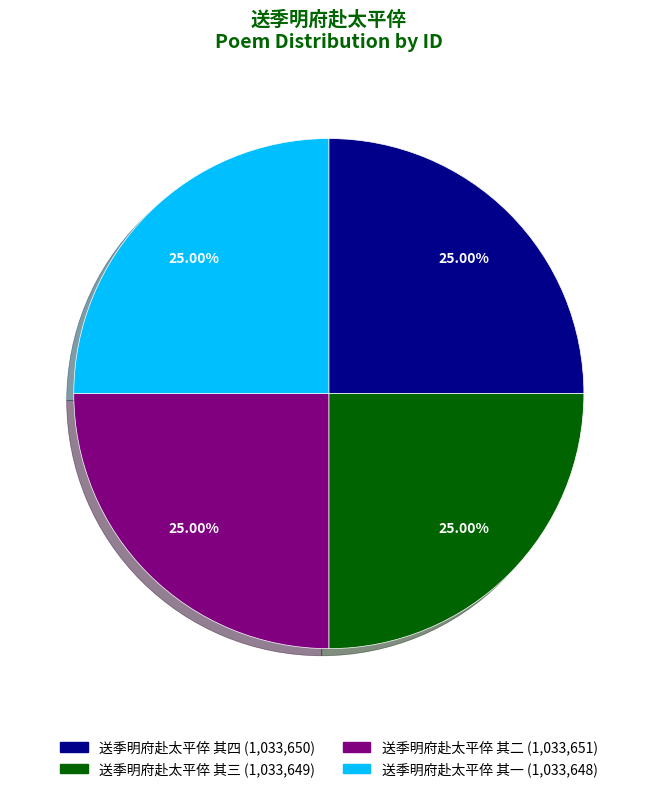

Is there a majority slice in this chart?

No